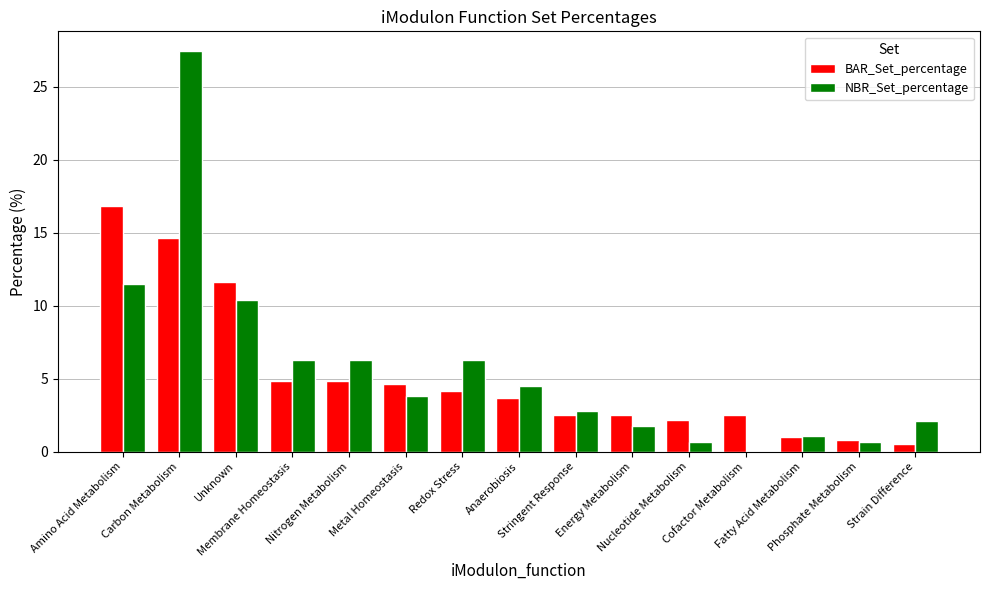

The value of BAR_Set_percentage at Stringent Response is 2.5. True or false?

True